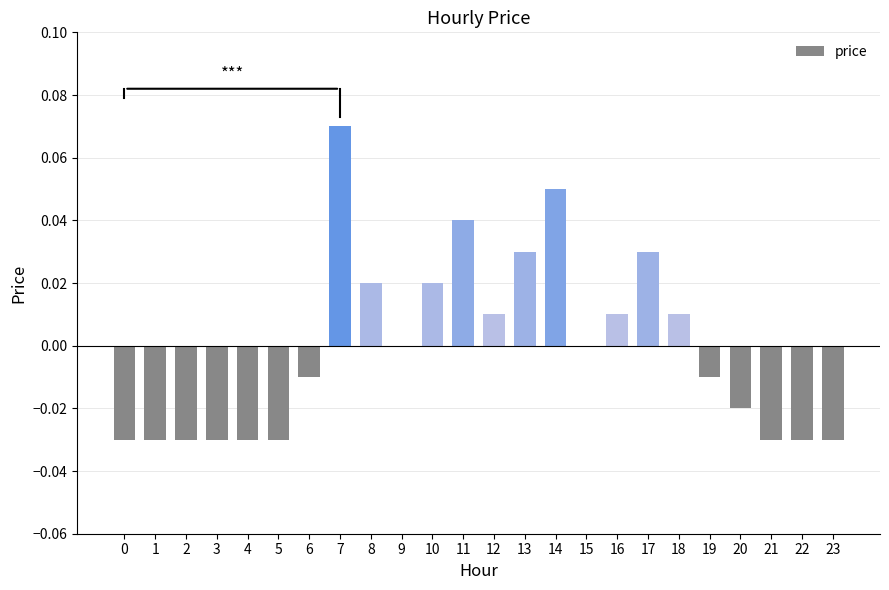

Where does the data first go above 0?

7